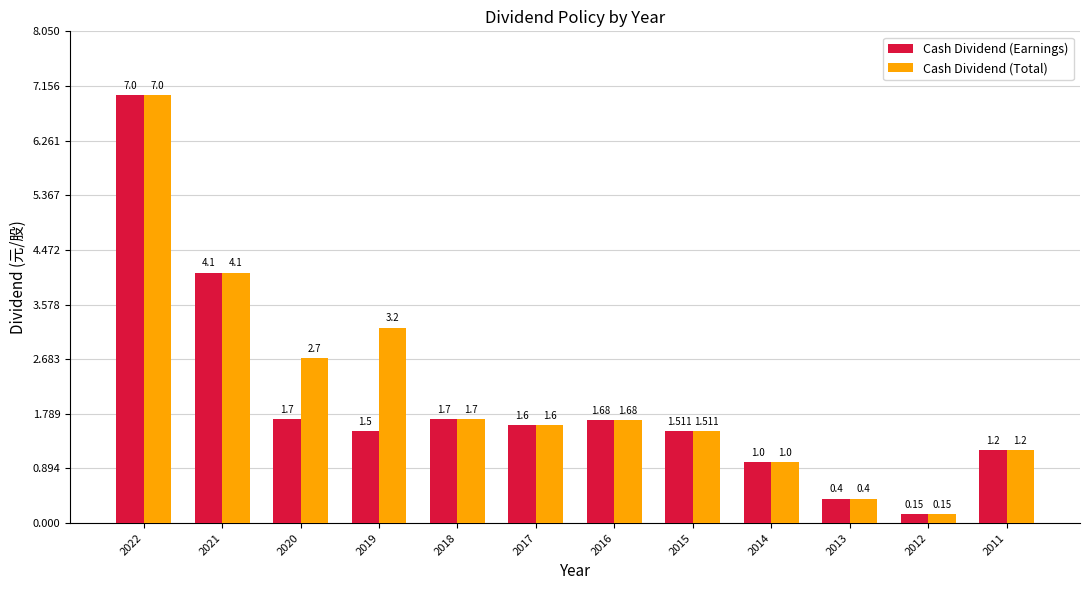

The Cash Dividend (Total) series shows 3.2 at 2019. True or false?

True